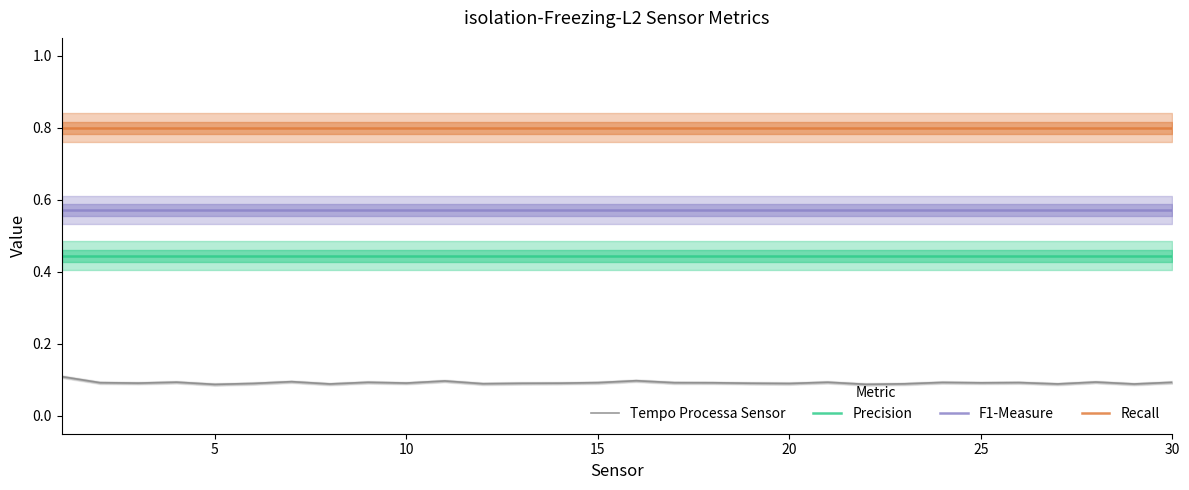

True or false: Recall and F1-Measure cross at least once.

False